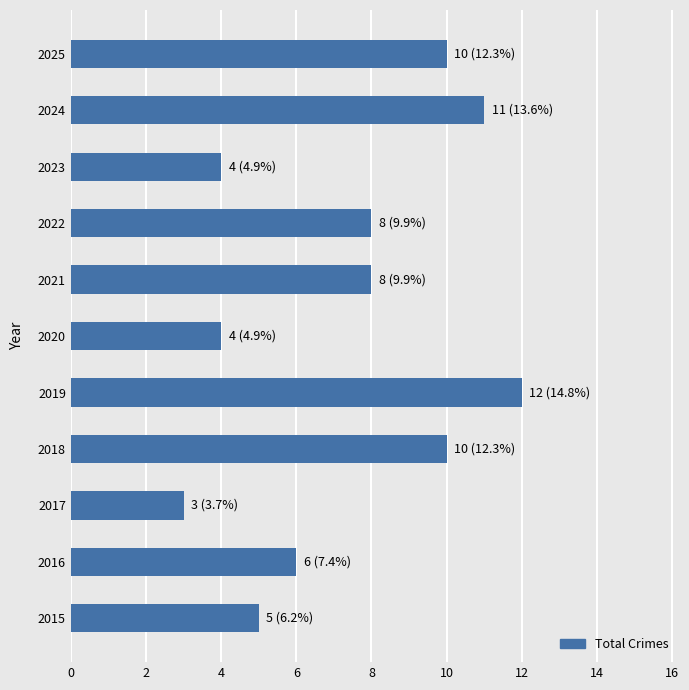

What is the sum of all values?

81